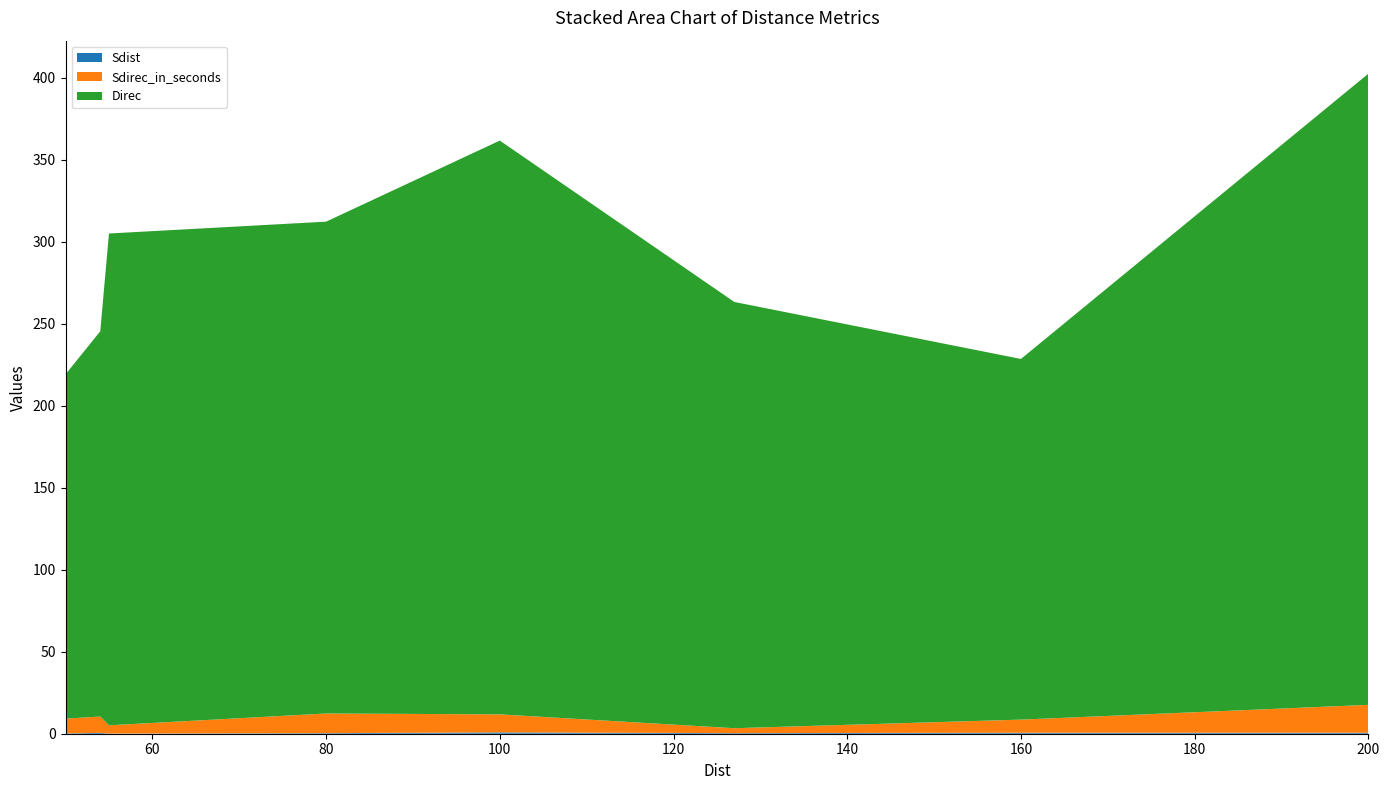

At which category is the sum across all series the highest?

200